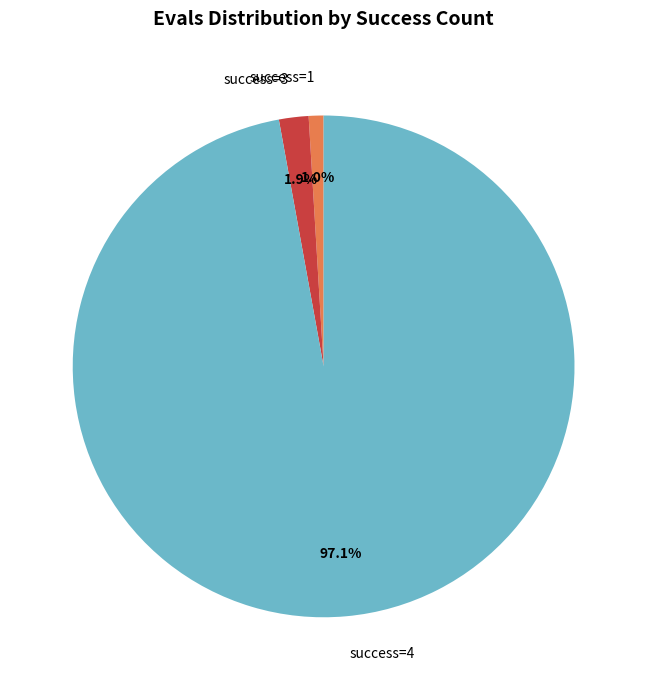

Rank the categories by value from highest to lowest.

success=4, success=3, success=1